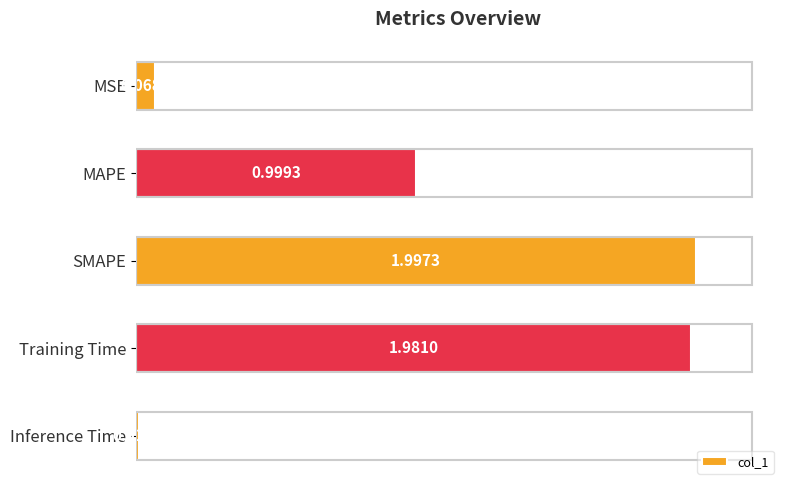

List the labels in order of value, largest first.

SMAPE, Training Time, MAPE, MSE, Inference Time